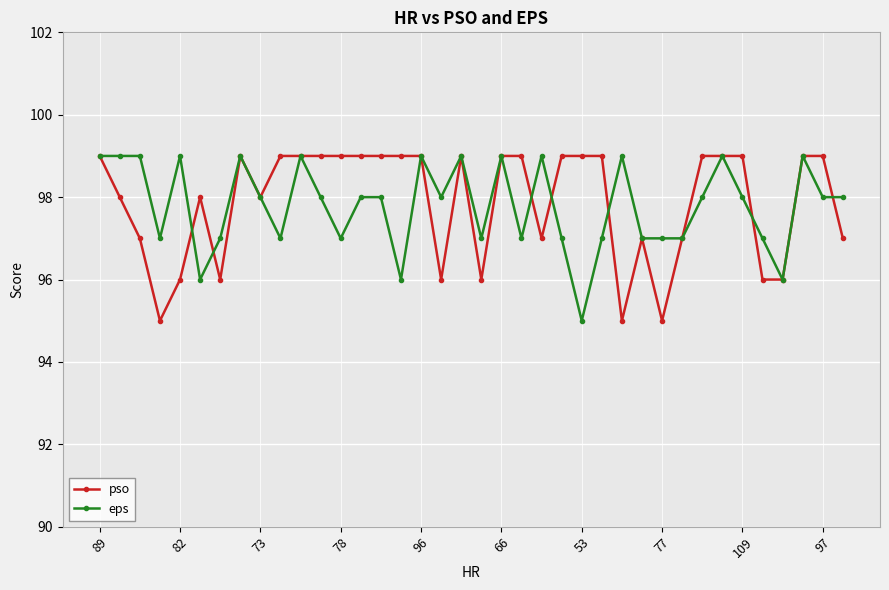

What is the value of the pso point at the 5th from the left?

96